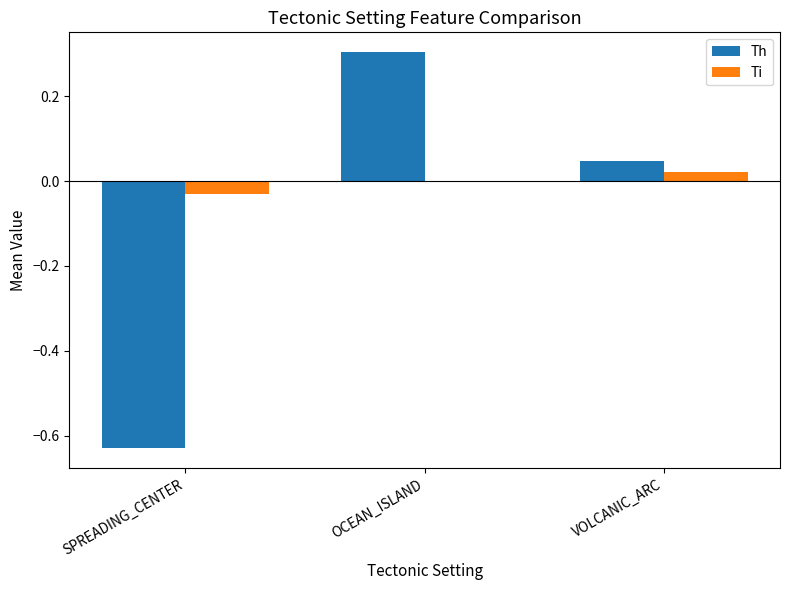

How many positive values does the Th series have?

2